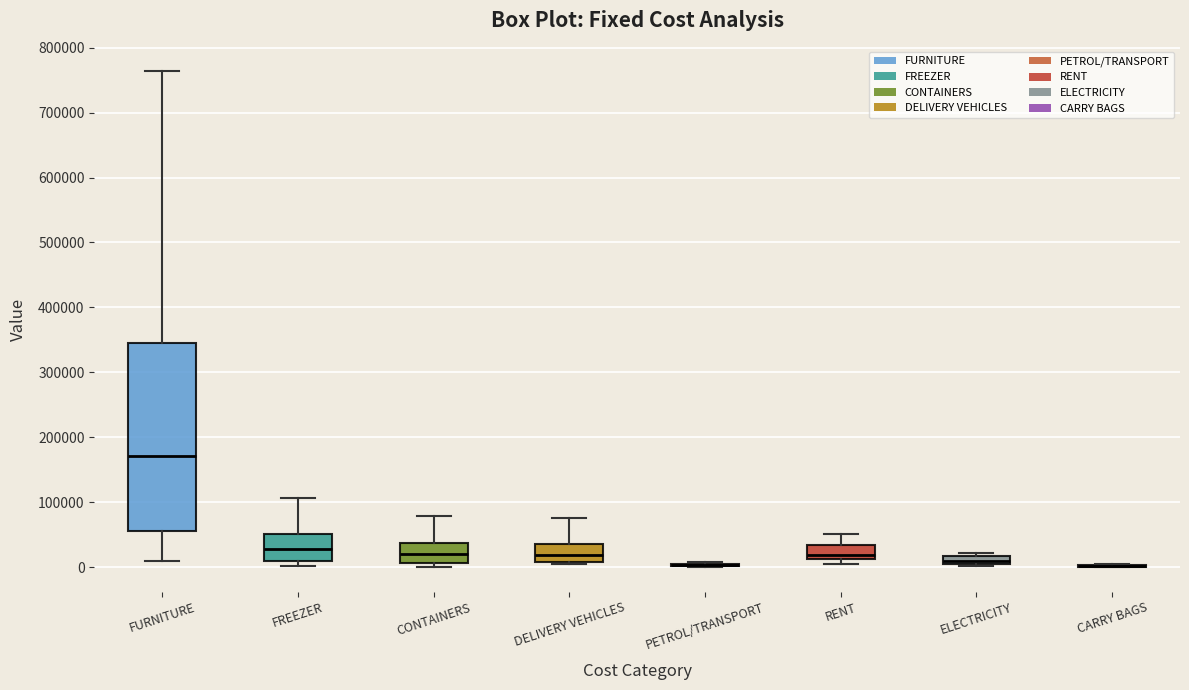

Comparing the boxes themselves (not the whiskers), which one is the tallest?

FURNITURE